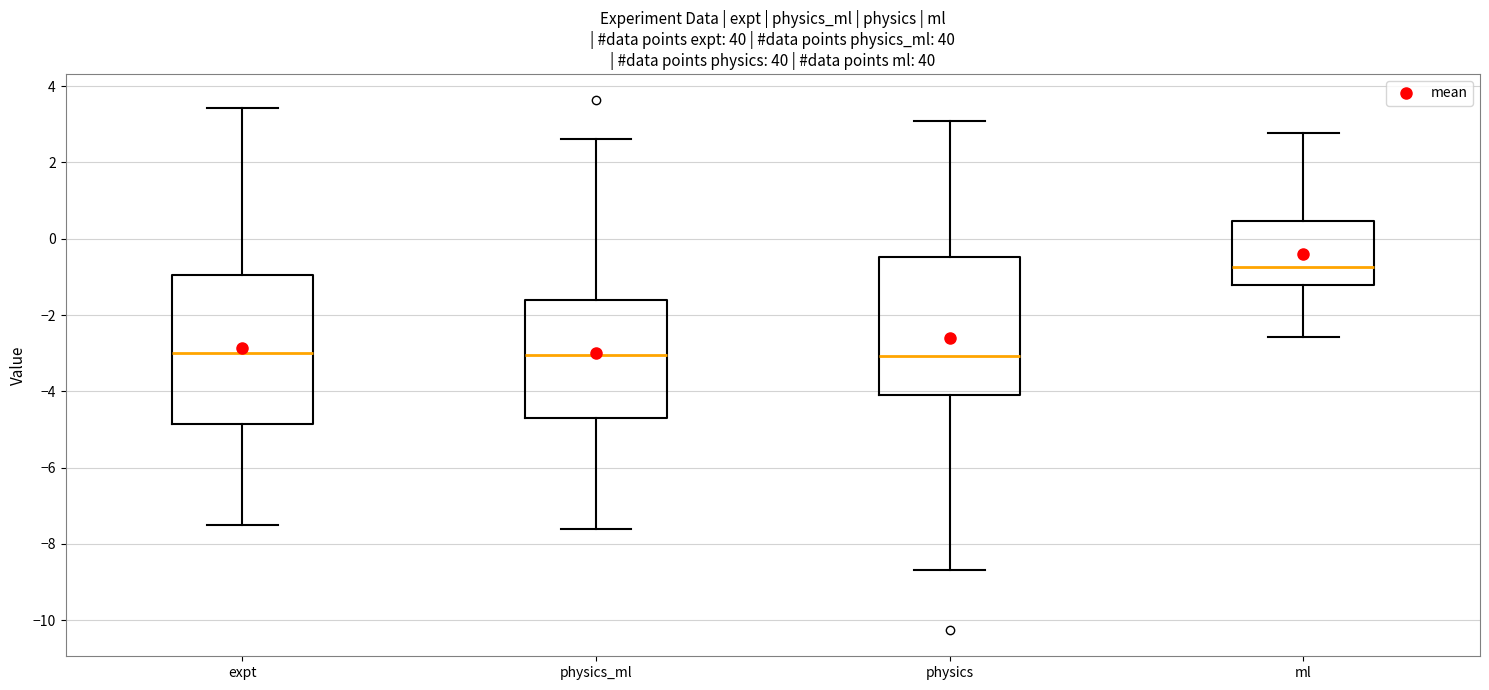

Where does the median line of the box for physics sit on the y-axis? The values are not printed on the chart, so give them approximately, as read against the axis.

-3.0